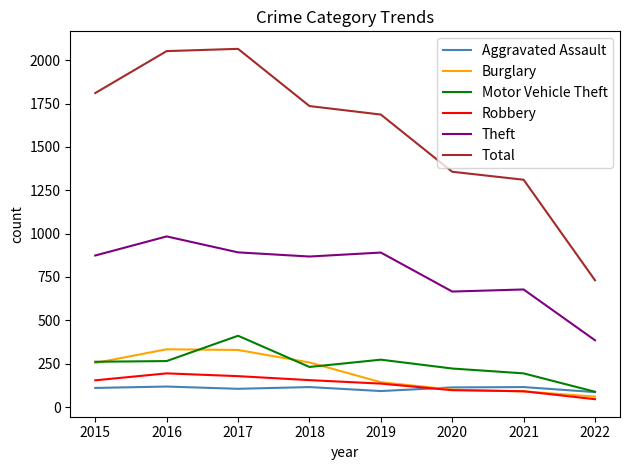

True or false: Motor Vehicle Theft and Robbery intersect in this chart.

False